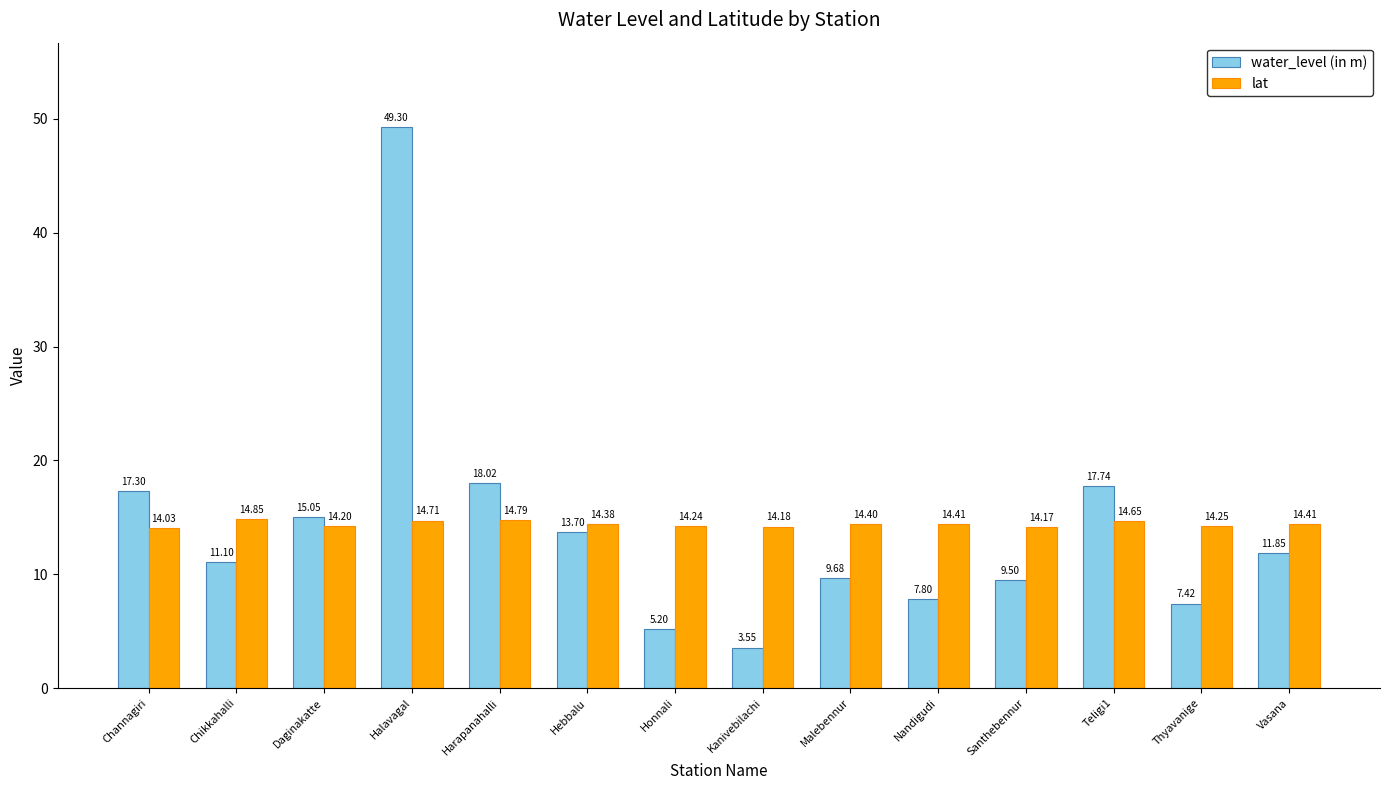

What is the difference between the highest and lowest values at Honnali?

9.0